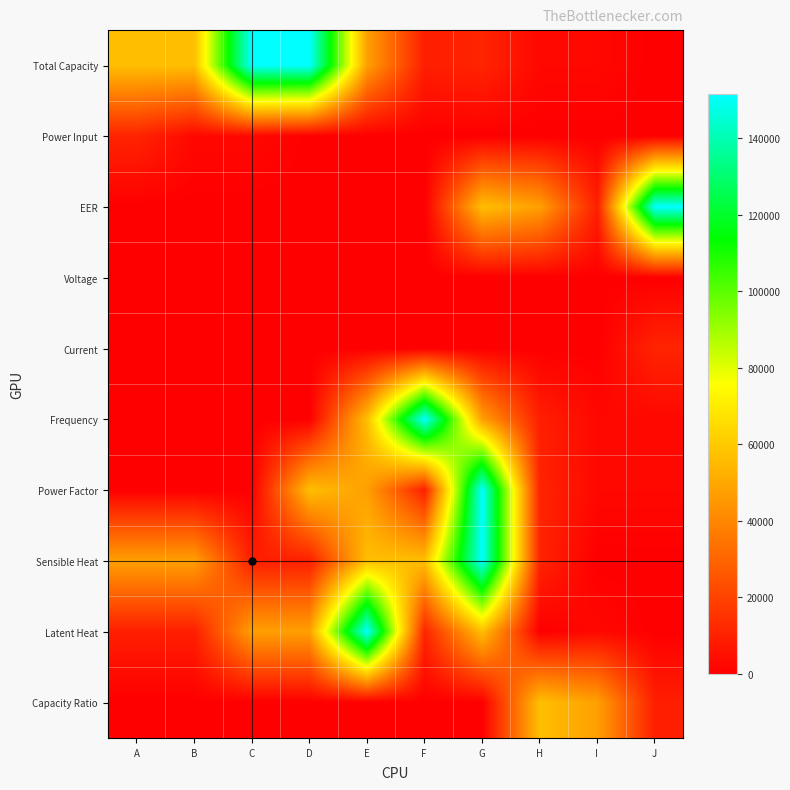

At which category is the sum across all series the highest?

G